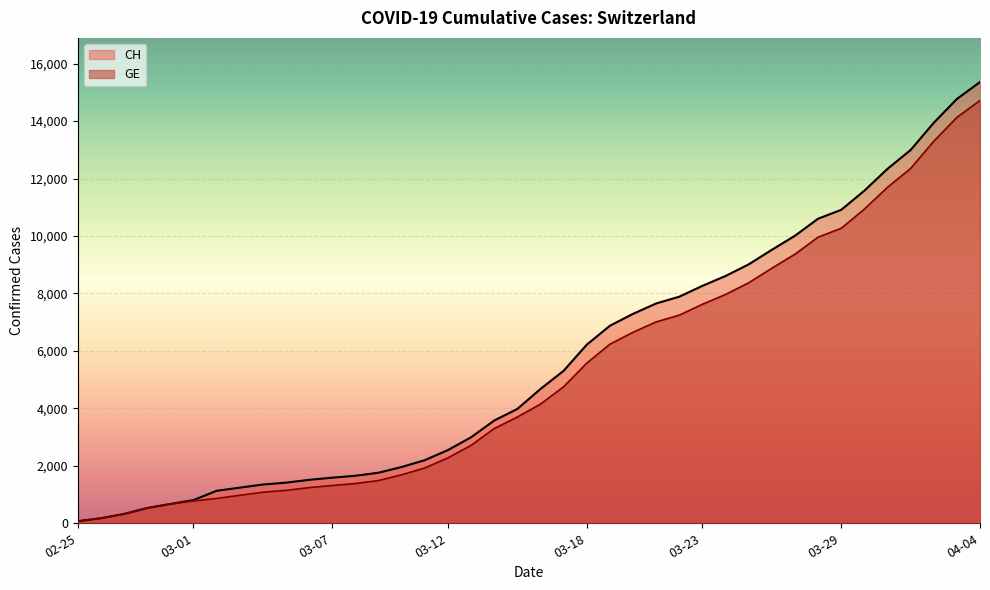

At which category is the sum across all series the highest?

04-04